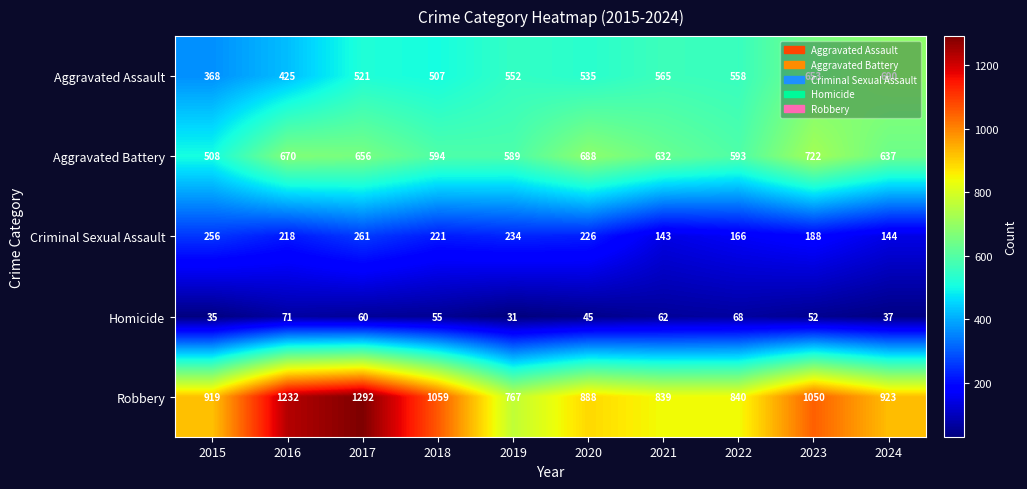

What is the difference between the second highest and minimum values in the Aggravated Battery series?

180